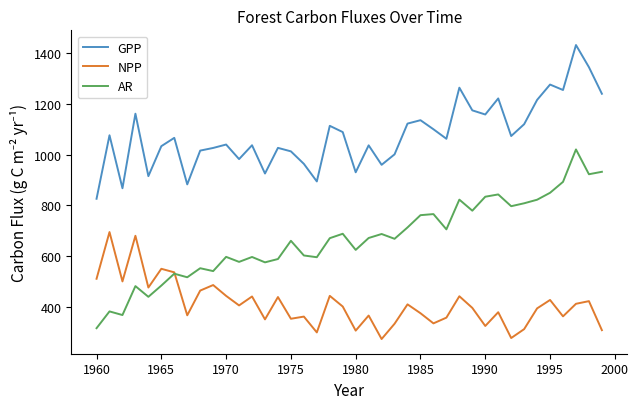

What is the smallest value displayed?

272.8